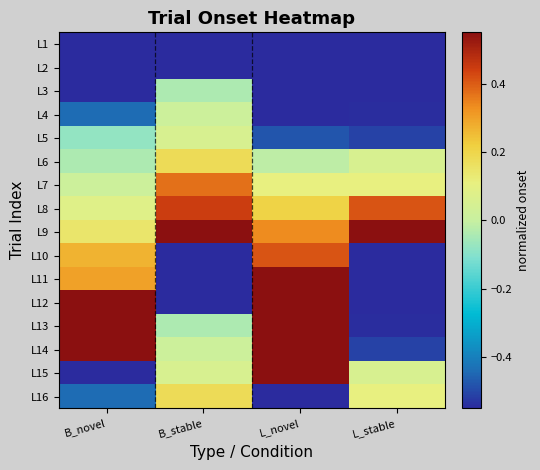

What is the minimum value shown in the chart?

-1.0